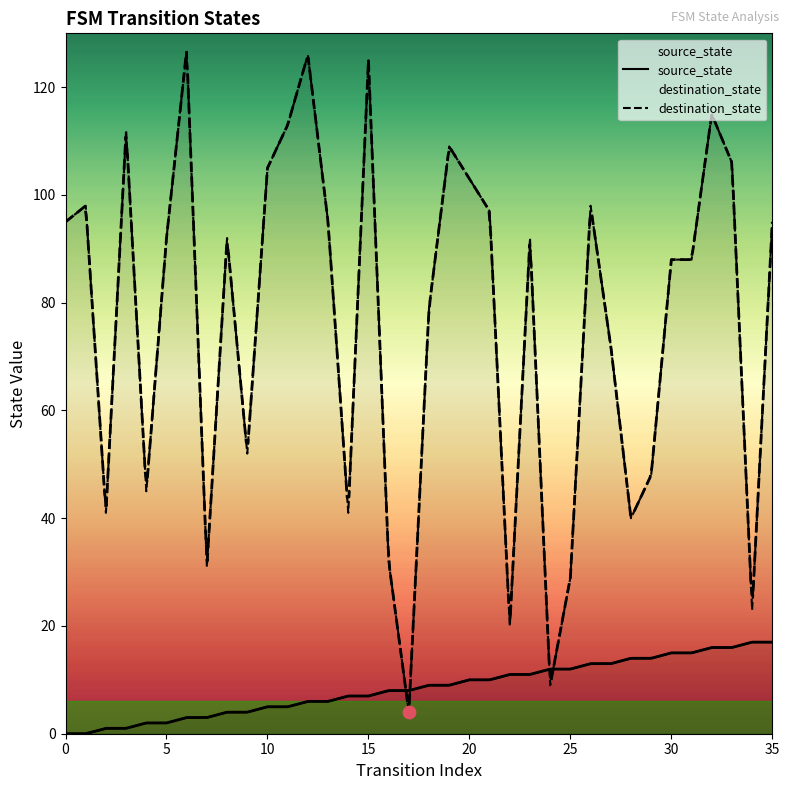

At how many categories does at least one series exceed 72?

22